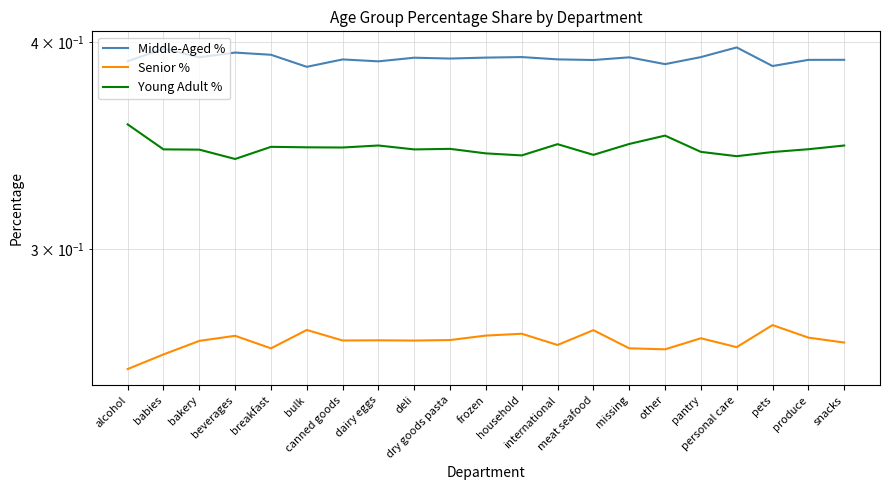

Is this an area chart (filled region under the line)?

No